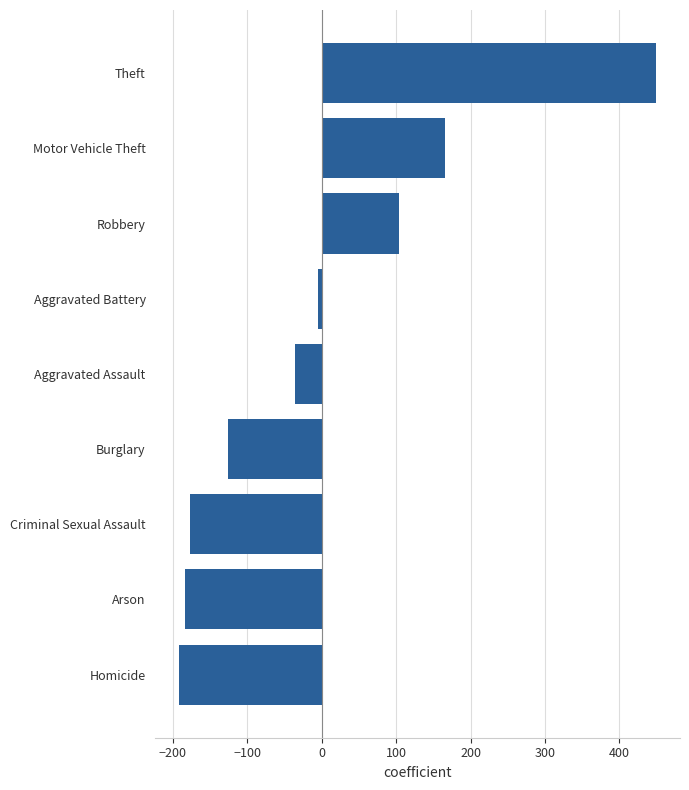

Is it true that the value at Motor Vehicle Theft is 43.9?

False